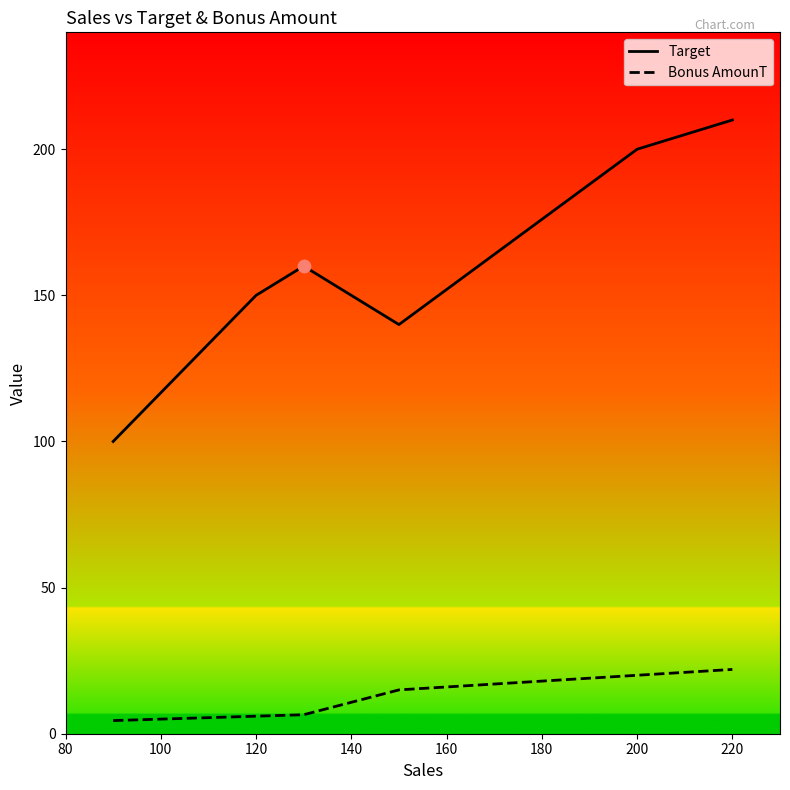

Which series has the largest total across all categories?

Target